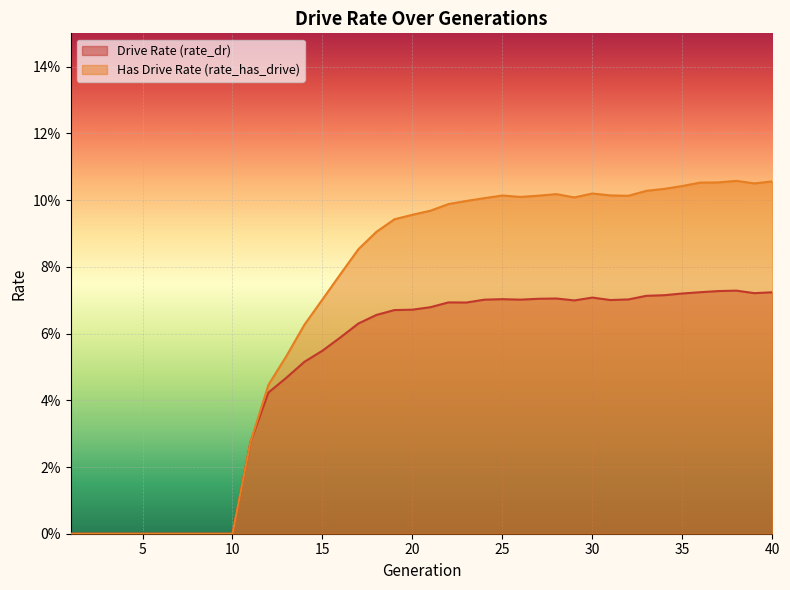

What are all the series names shown in the legend?

Drive Rate (rate_dr), Has Drive Rate (rate_has_drive)